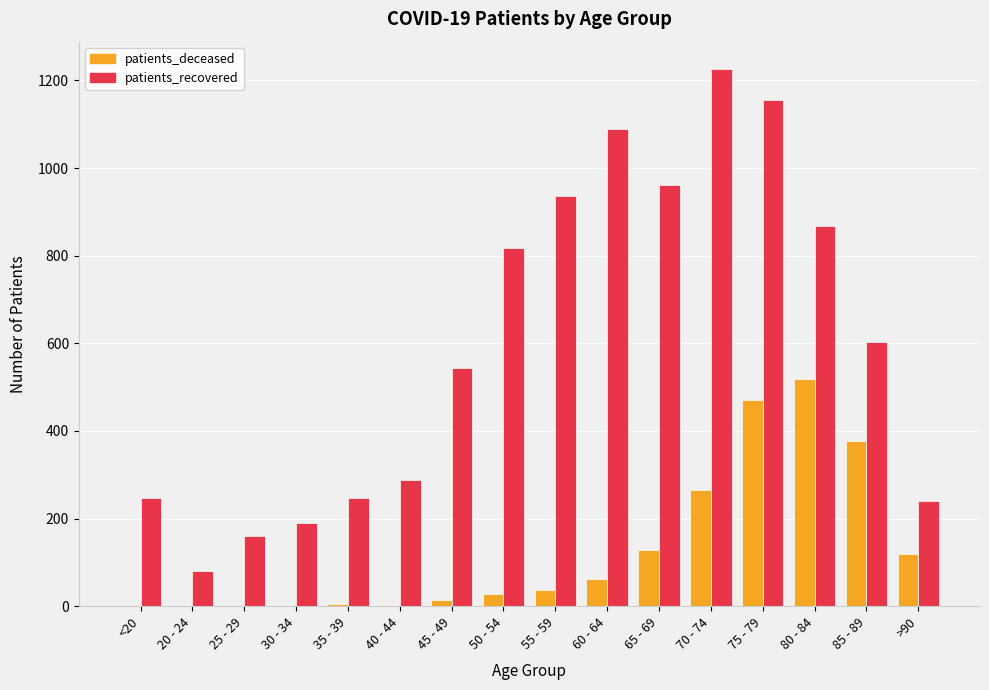

The value of patients_recovered at 40 - 44 is 515. True or false?

False